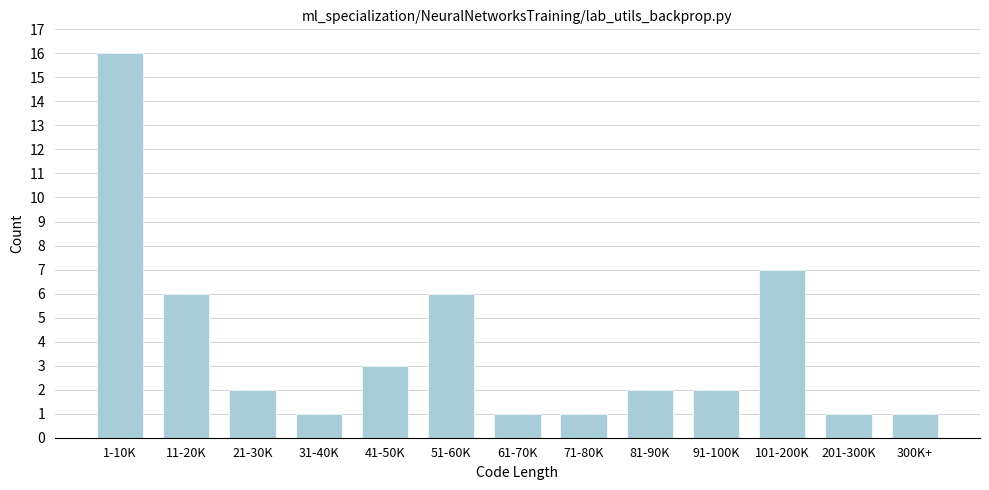

Reading right to left, extract all data points from this chart.

1	1	7	2	2	1	1	6	3	1	2	6	16